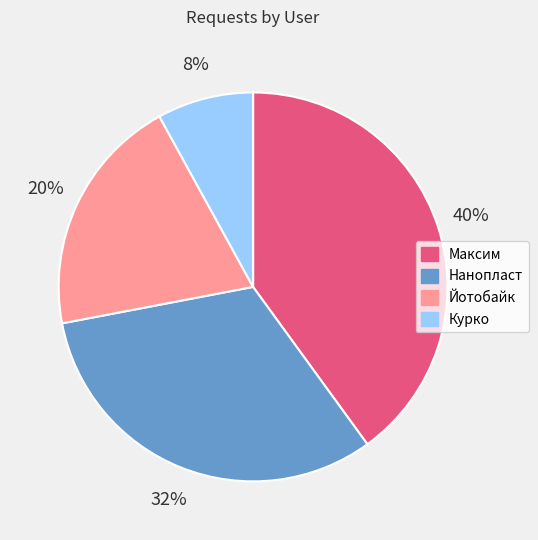

How many segments does this pie chart have?

4